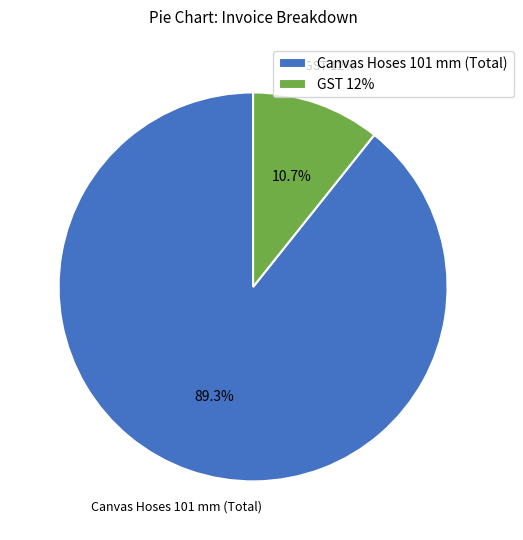

To the nearest percent, what is the combined percentage of GST 12% and Canvas Hoses 101 mm (Total)?

100%